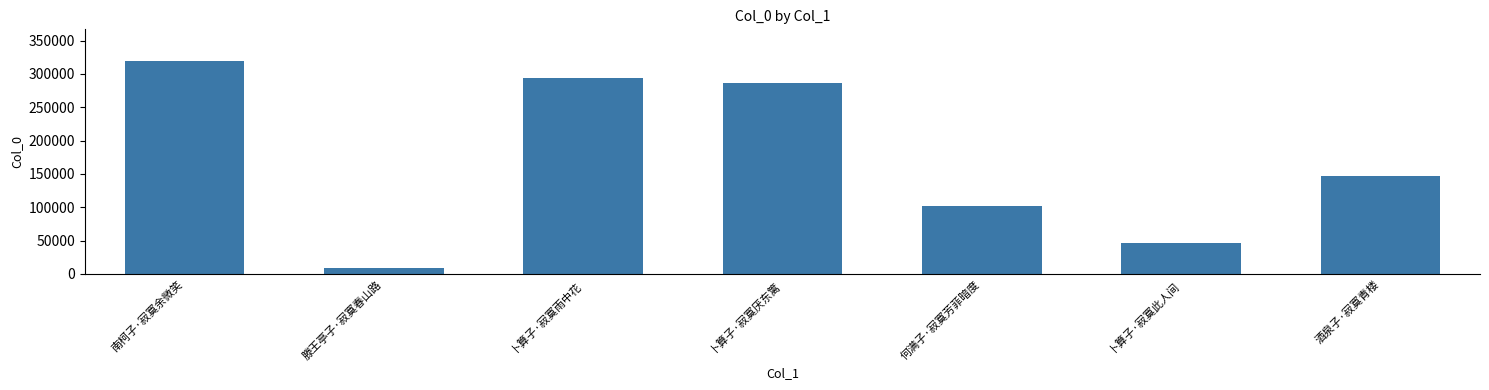

Where is the data nearest to the value 163770?

酒泉子·寂寞青楼